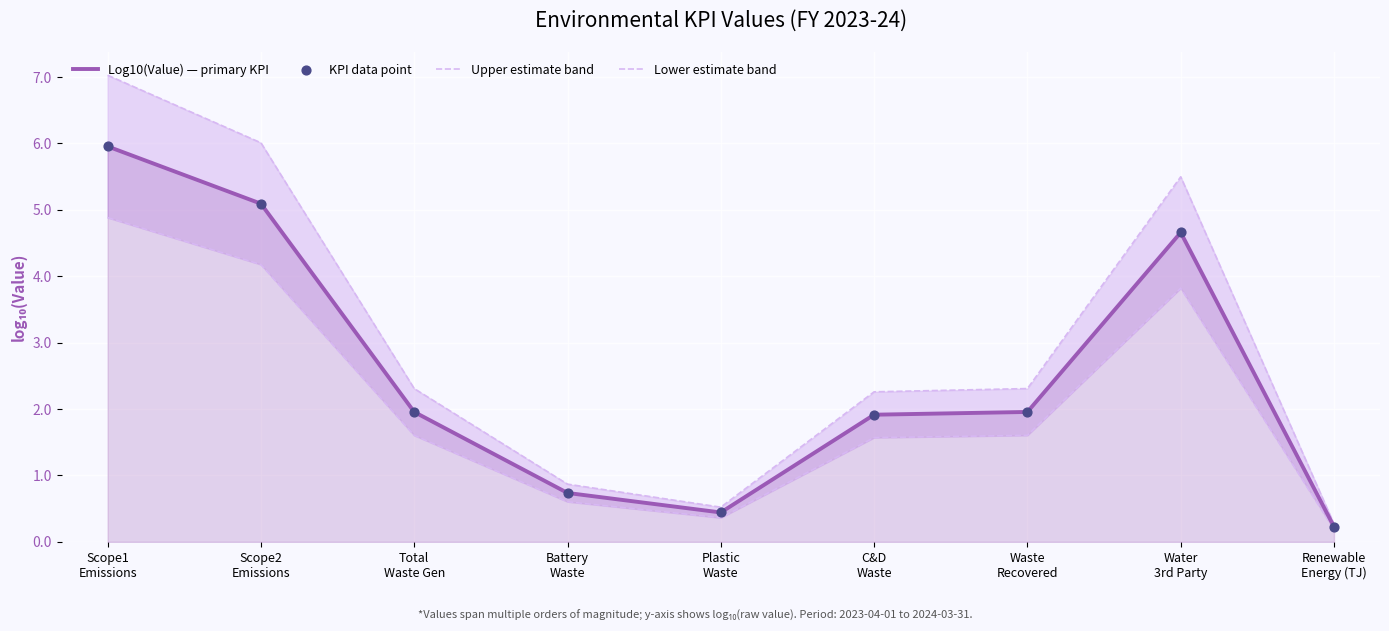

Which series contains the highest Y value?

Upper estimate band